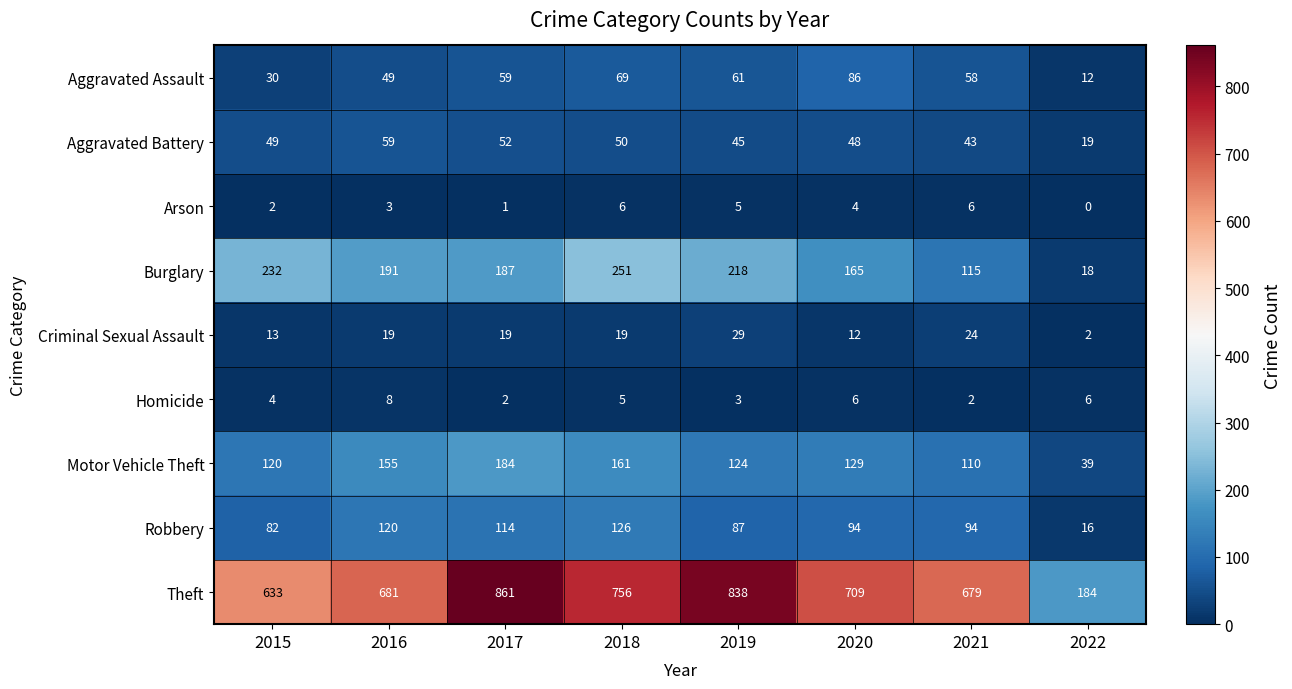

Is it true that Criminal Sexual Assault equals 6 at 2015?

False